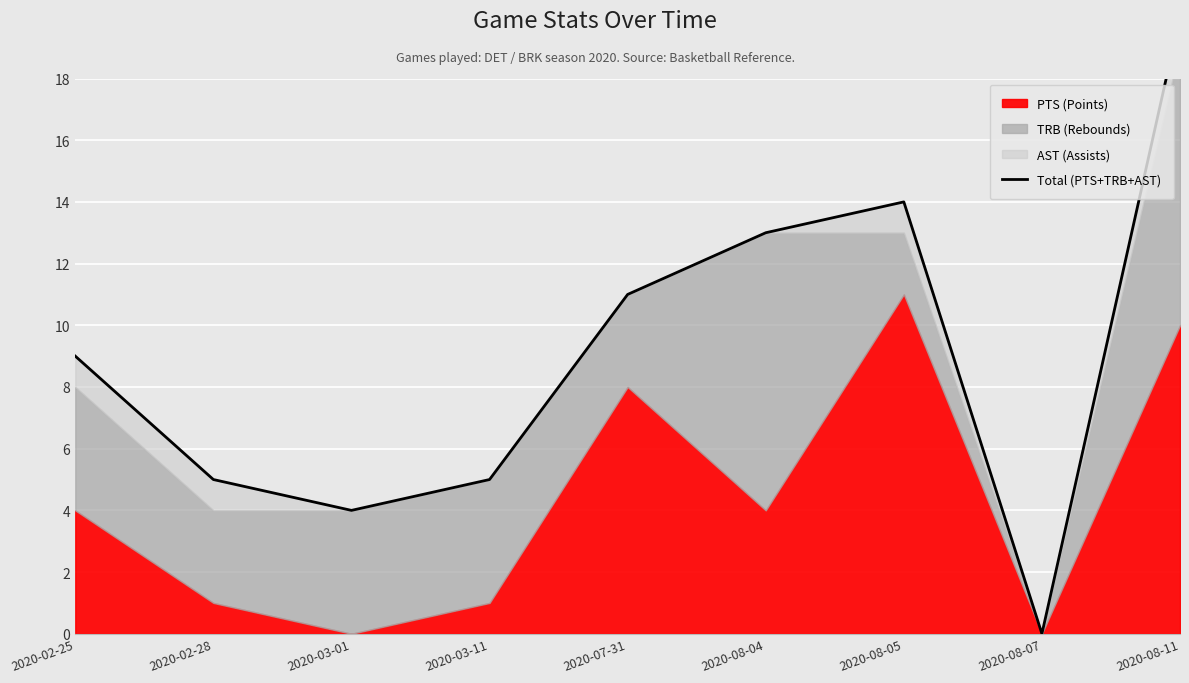

How many data points are above 9?

4